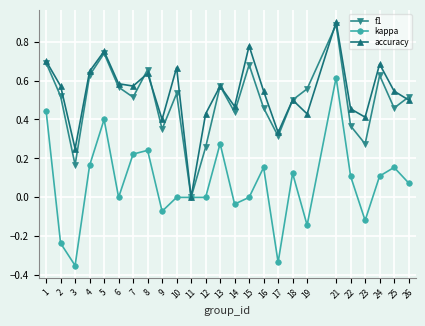

What is the highest value of the f1 series?

0.9